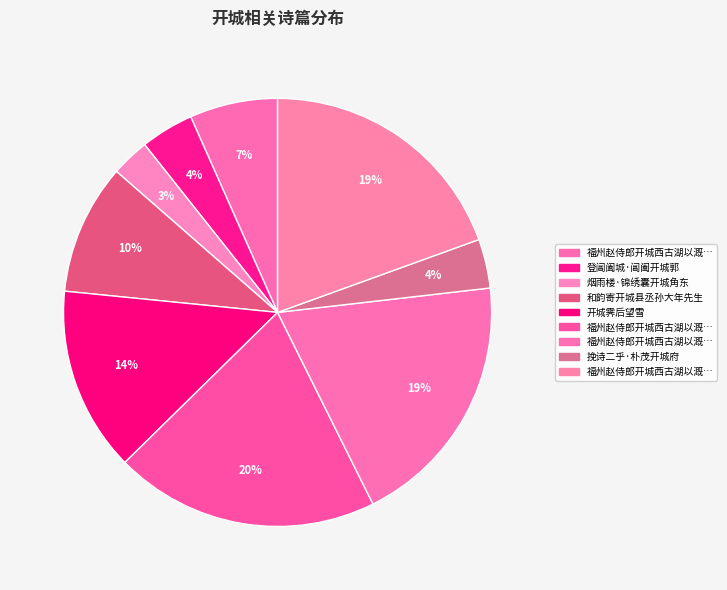

Count the number of slices in the pie.

9